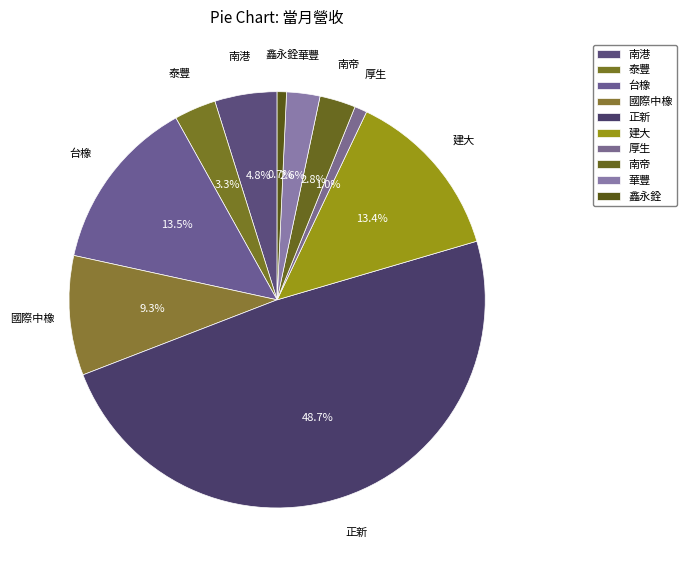

What percentage is the 建大 slice, to the nearest percent?

13%